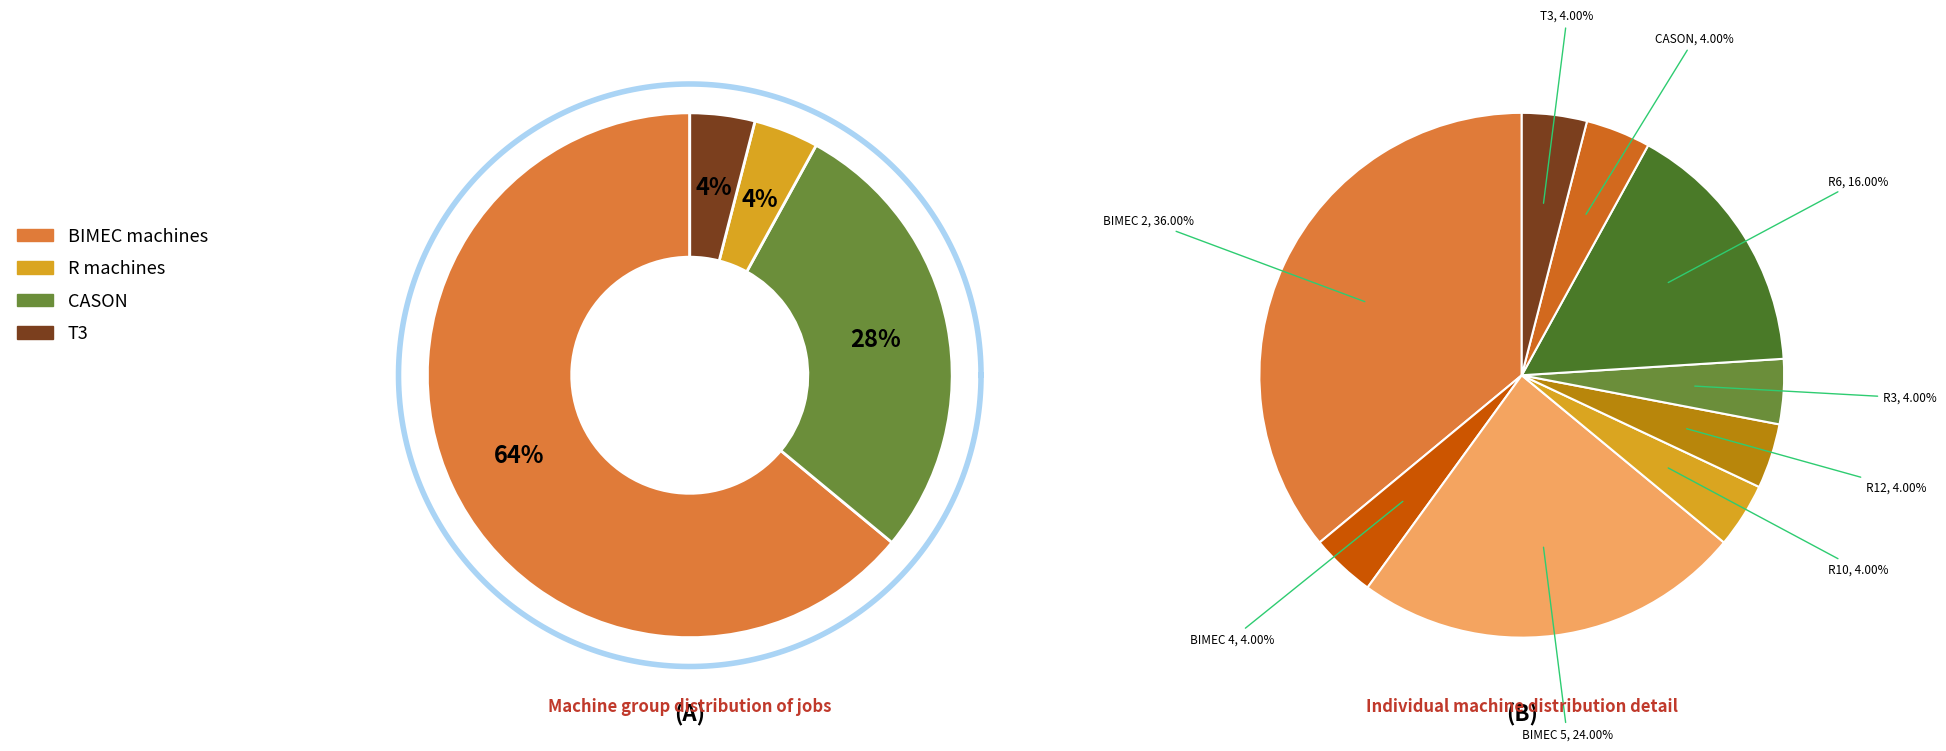

Which slice is the largest?

BIMEC 2